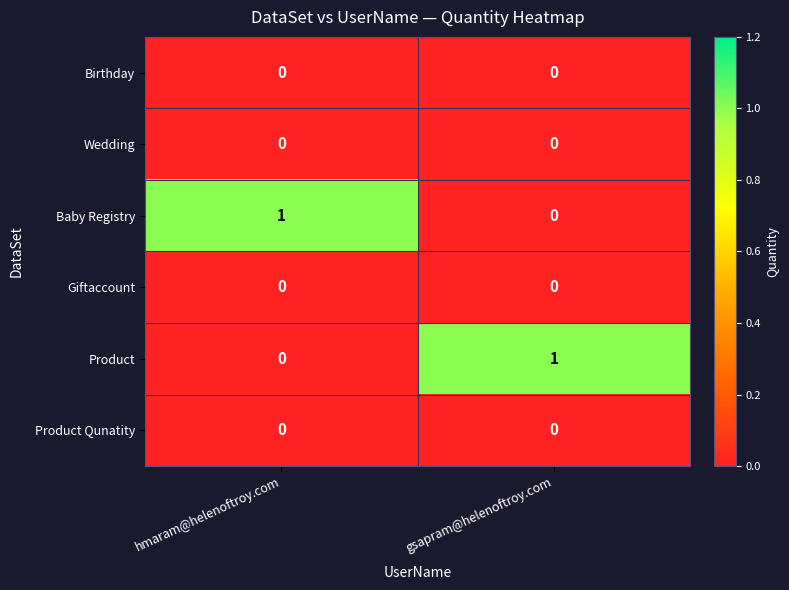

Rank the categories by Baby Registry value from highest to lowest.

hmaram@helenoftroy.com, gsapram@helenoftroy.com